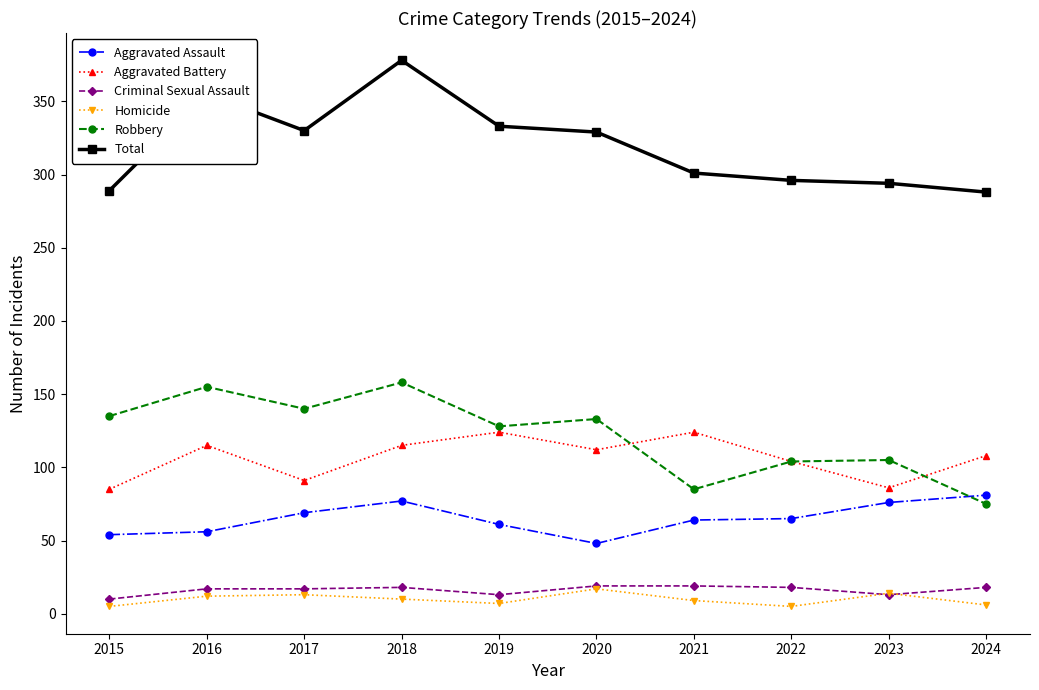

Does the chart display data point markers on the line(s)?

Yes